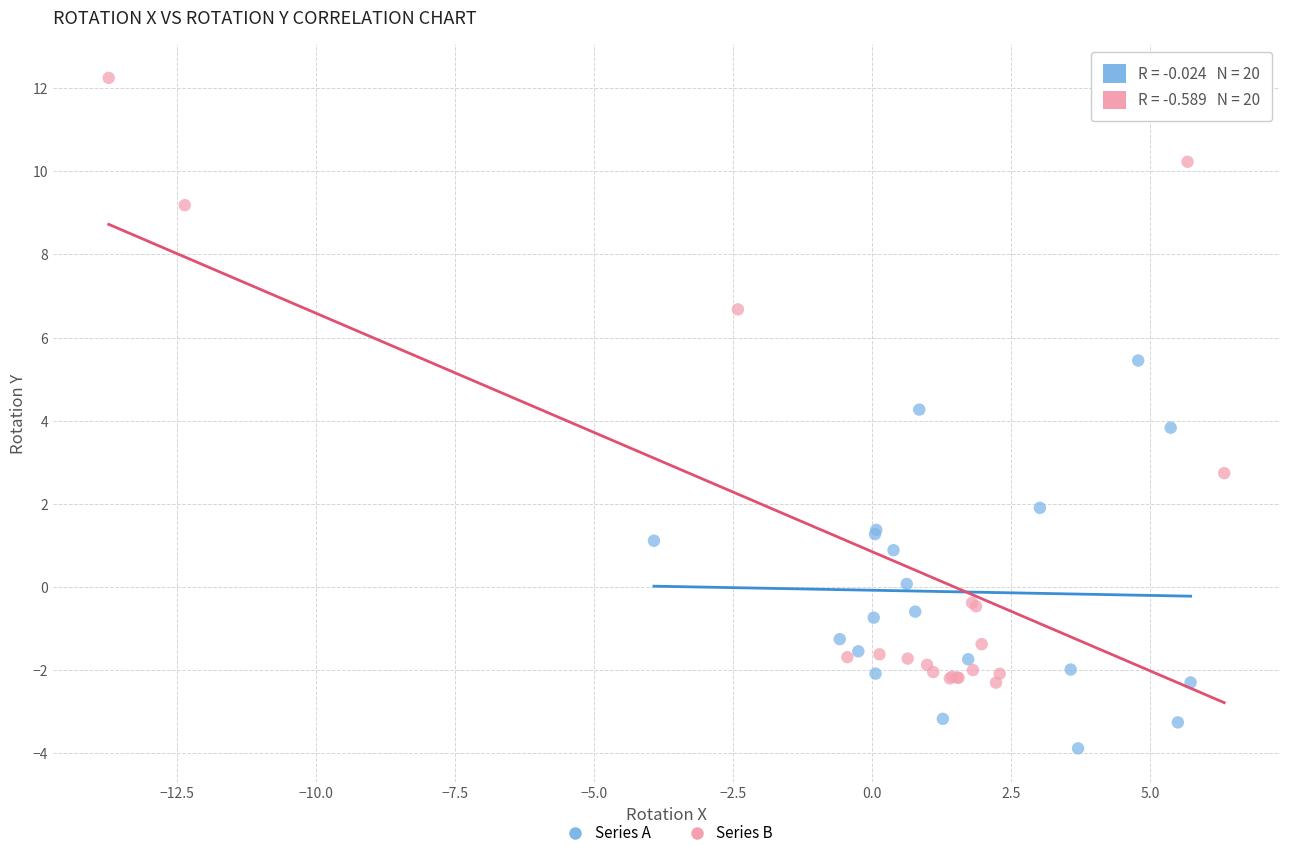

What are all the series names shown in the legend?

Series A, Series B